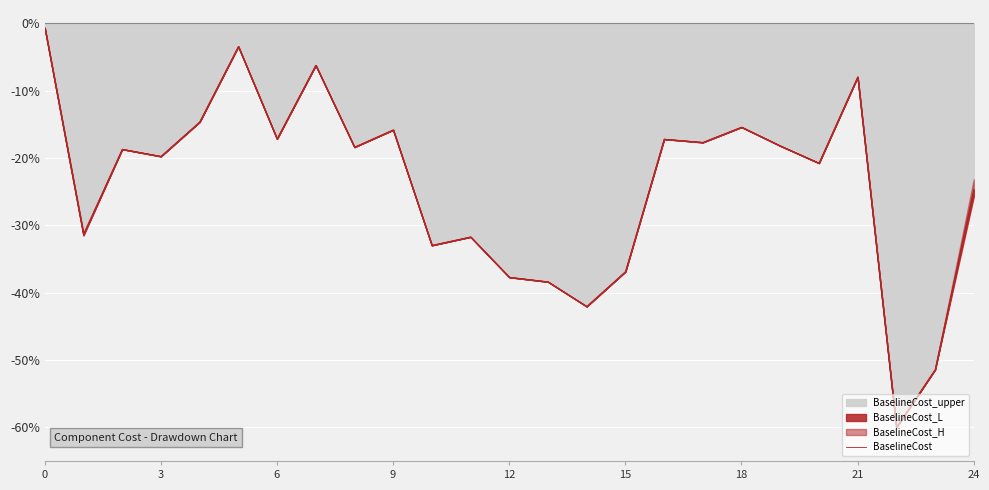

What is the lowest value of the BaselineCost_upper series?

-60.0